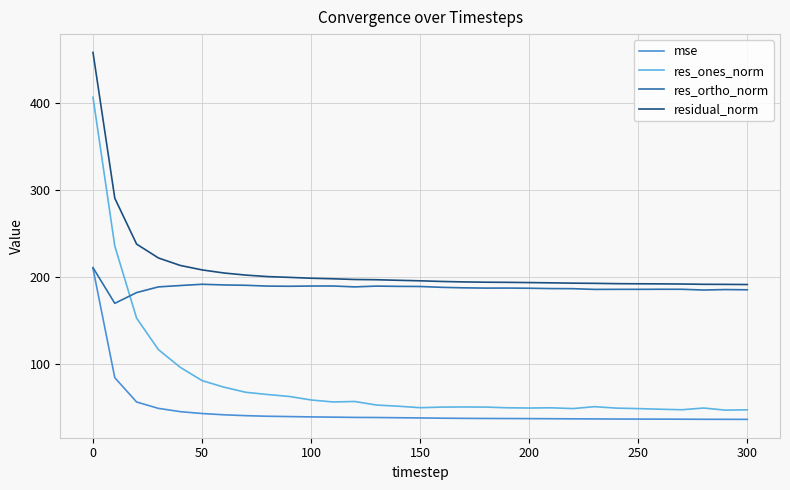

What is the maximum value shown in the chart?

458.5